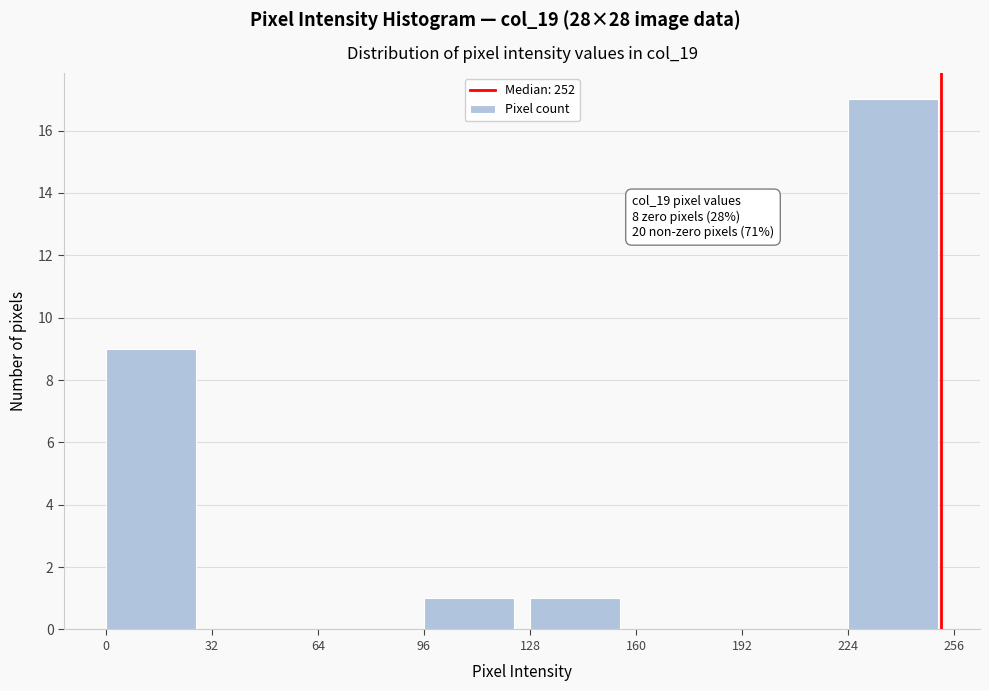

Over which range of the x-axis is the bar tallest?

224 to 256